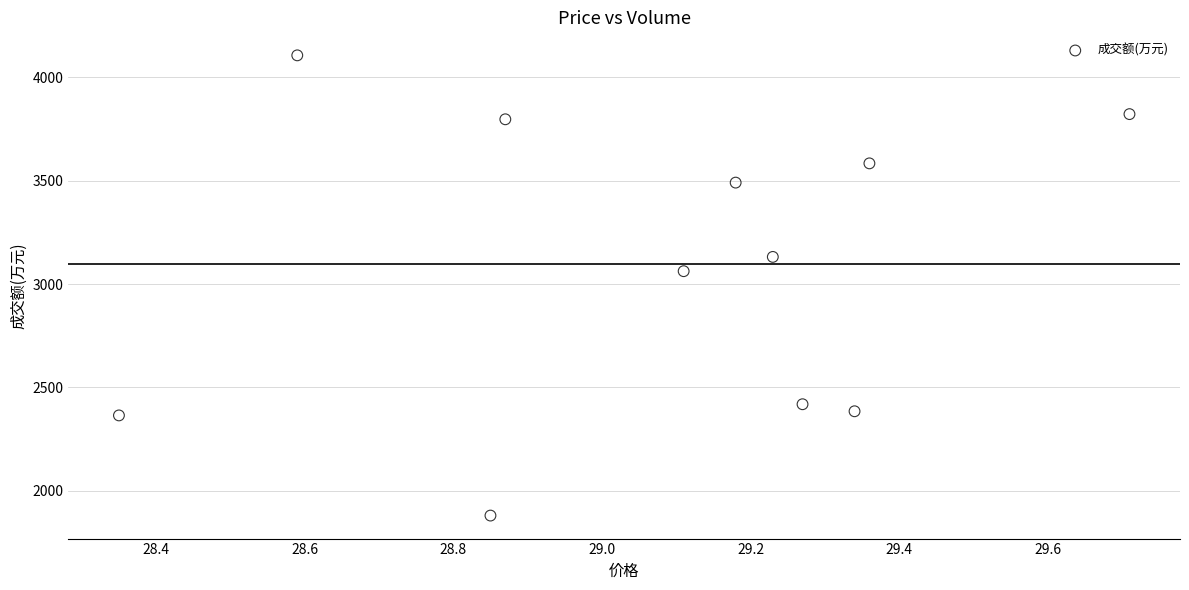

What Y value in the scatter plot is closest to 2993?

3062